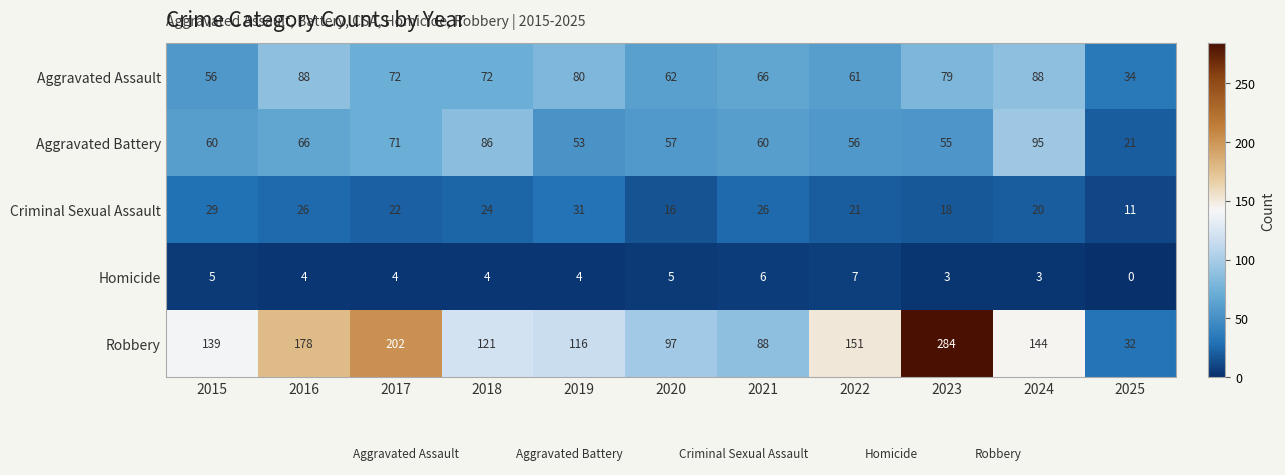

True or false: Robbery has a value of 284 at 2023.

True